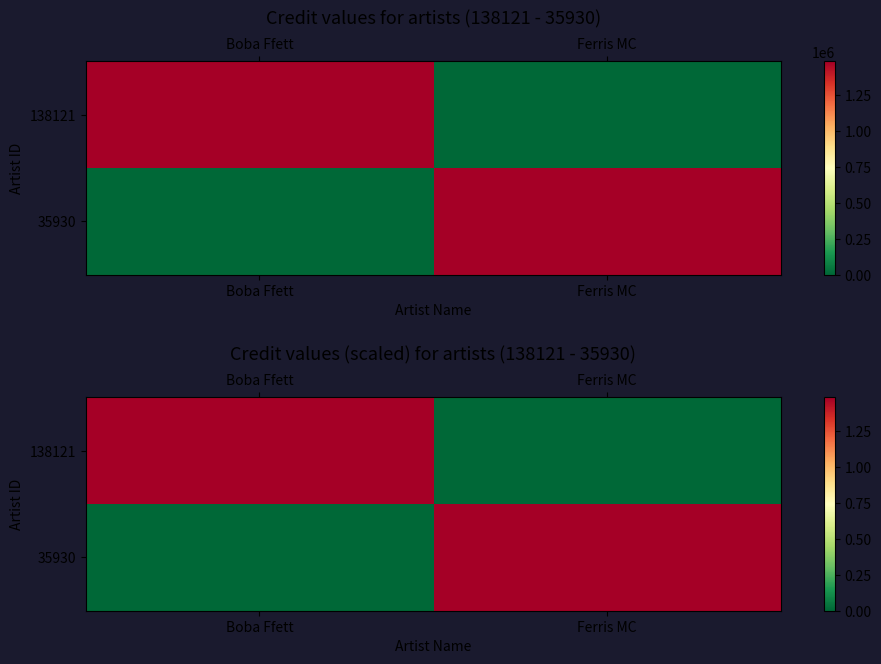

What is the difference between the maximum and minimum values in the 35930 series?

1.5